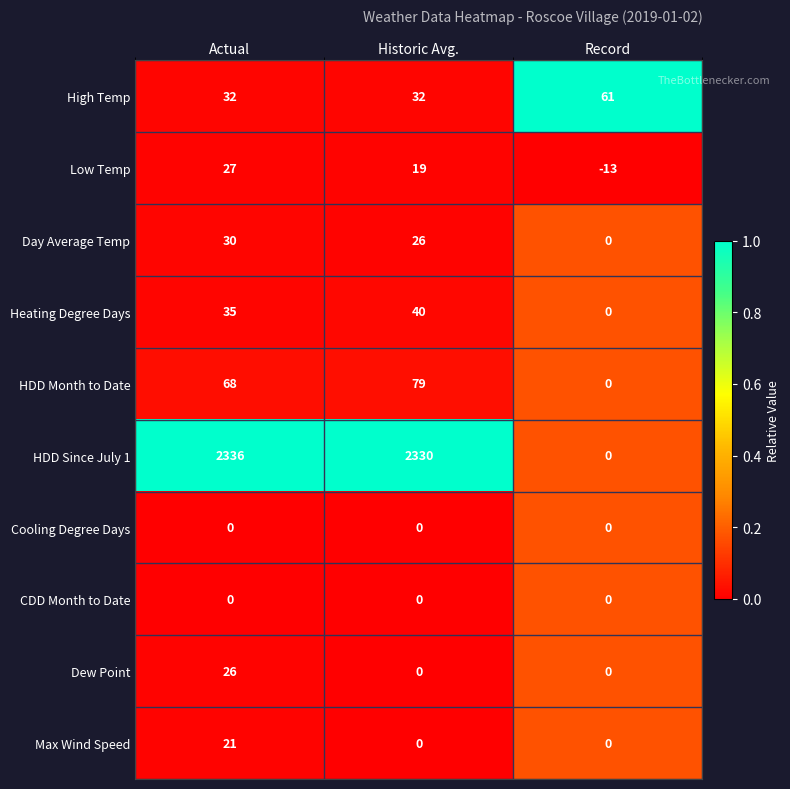

Which series changed the most between Actual and Record?

HDD Since July 1